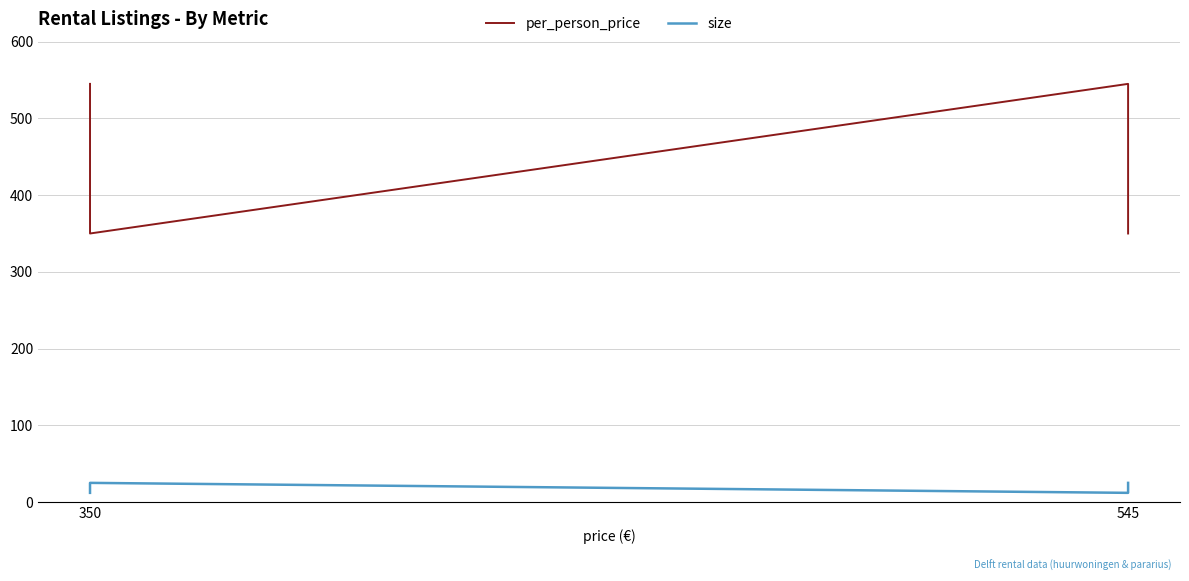

What is the value of the per_person_price point at the 2nd from the left?

545